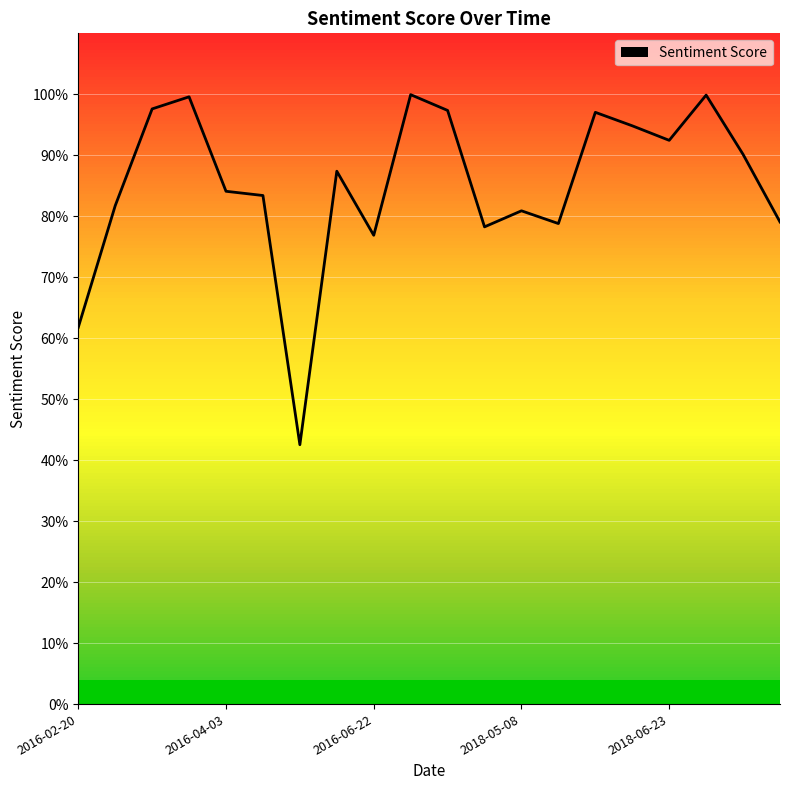

What is the greatest value displayed?

1.0